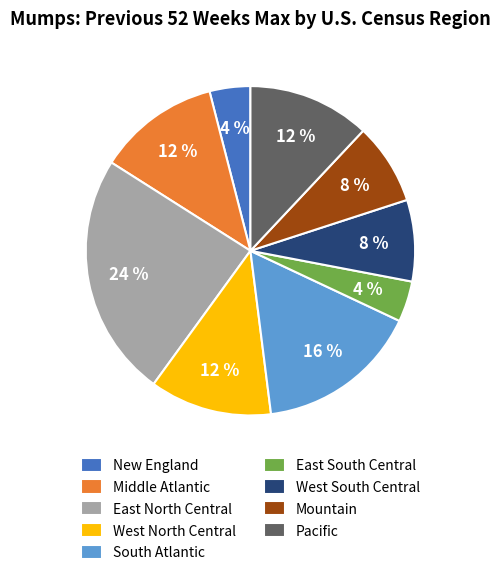

Which has a higher value, East North Central or West North Central?

East North Central